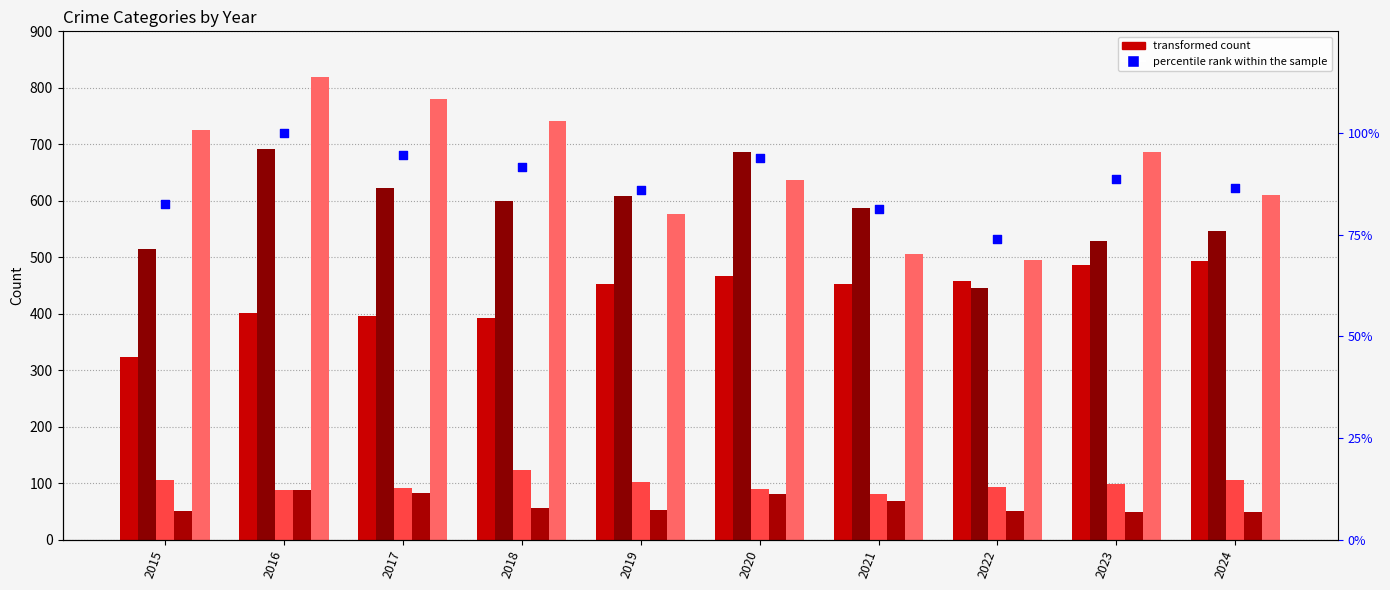

Which series has the largest total across all categories?

Robbery